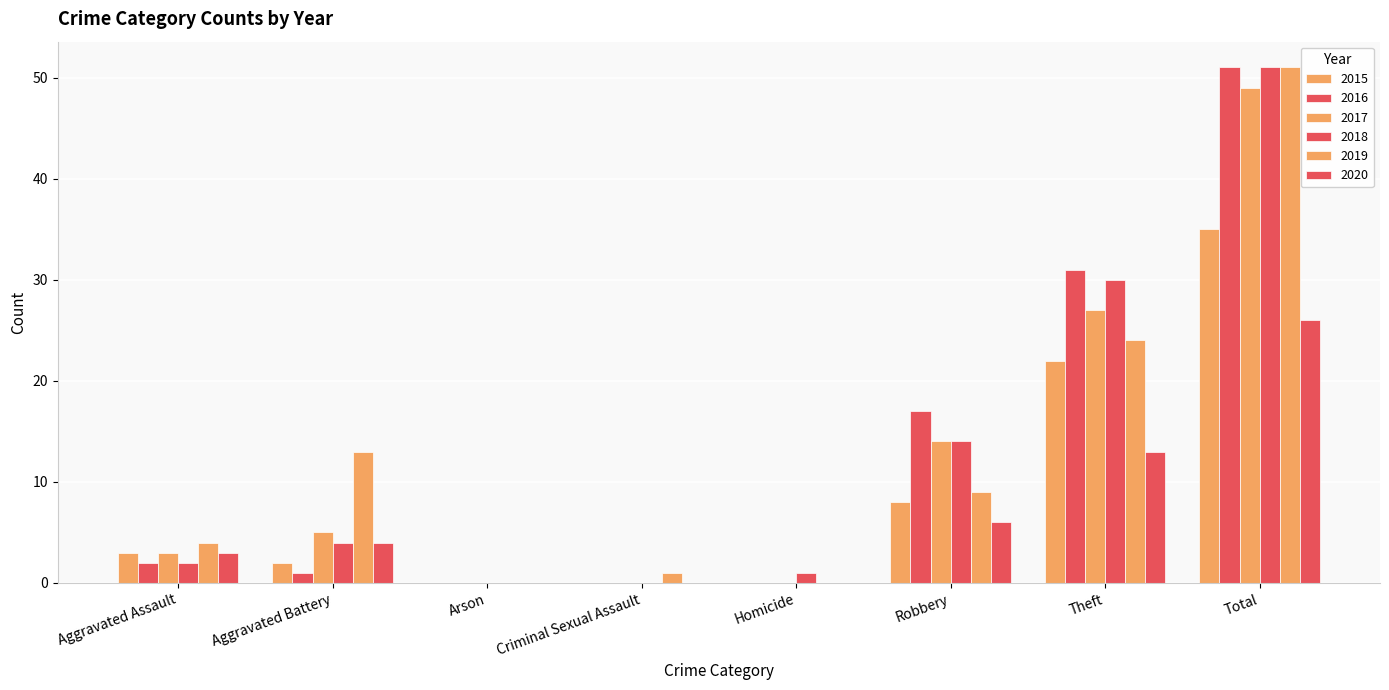

Reading left to right, what are all the values shown in this chart?

2015: 3	2	0	0	0	8	22	35
2016: 2	1	0	0	0	17	31	51
2017: 3	5	0	0	0	14	27	49
2018: 2	4	0	0	1	14	30	51
2019: 4	13	0	1	0	9	24	51
2020: 3	4	0	0	0	6	13	26